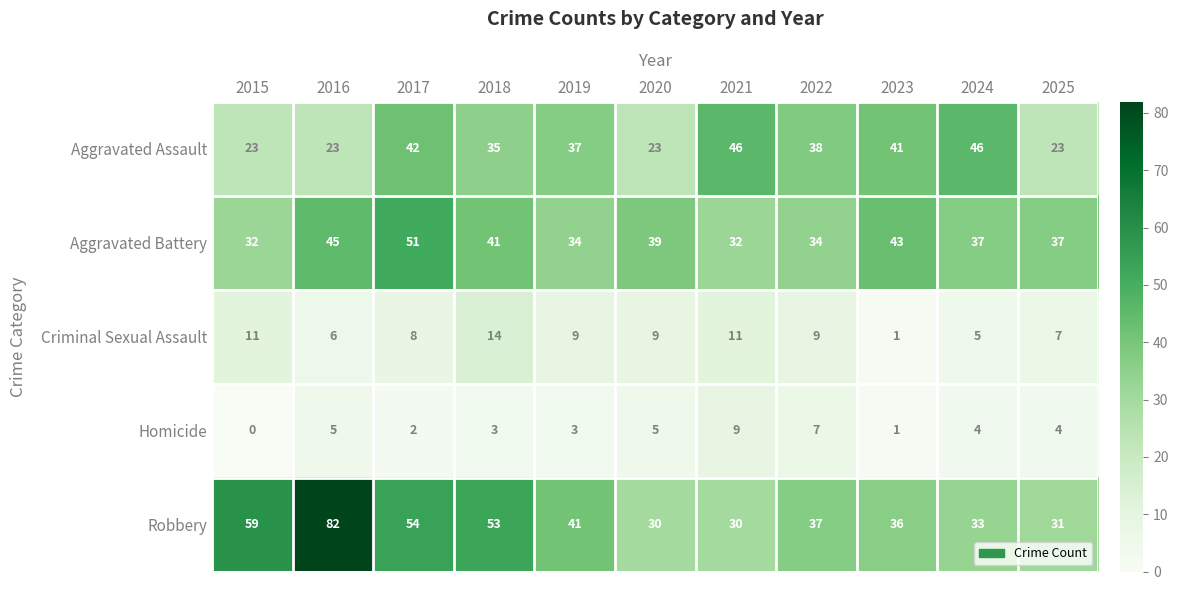

What is the sum of all Aggravated Battery values?

425